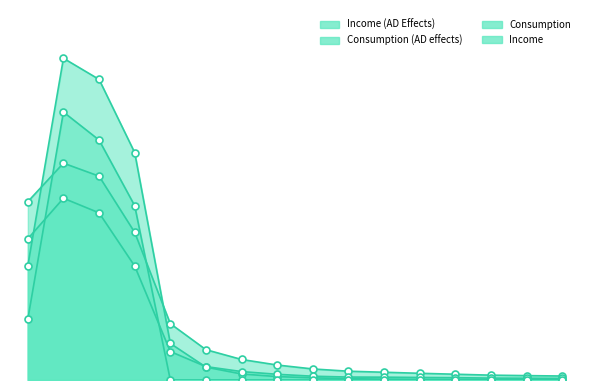

At how many categories does at least one series exceed 0?

16